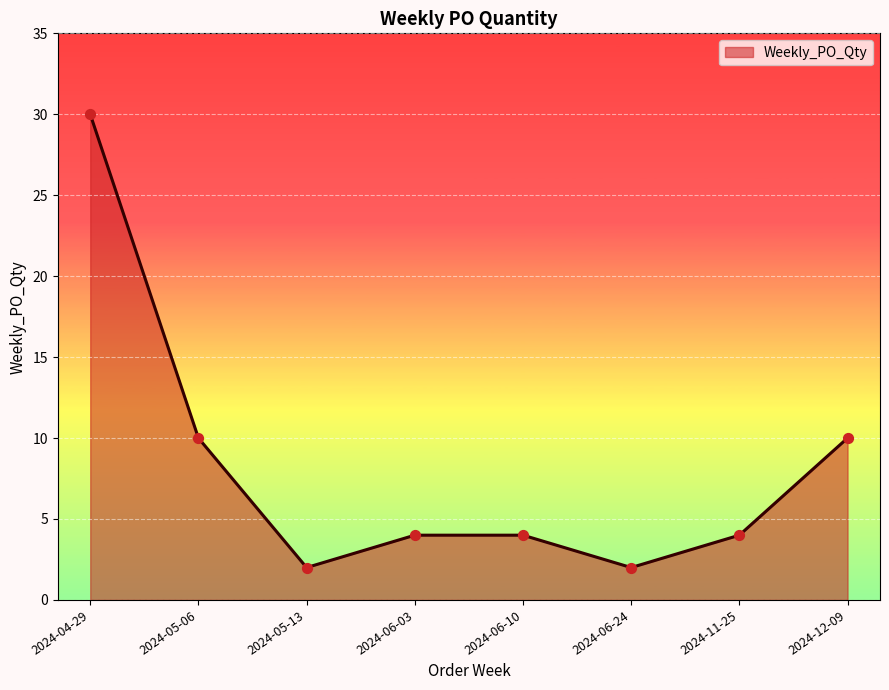

What is the change in value from 2024-05-06 to 2024-06-10?

-6